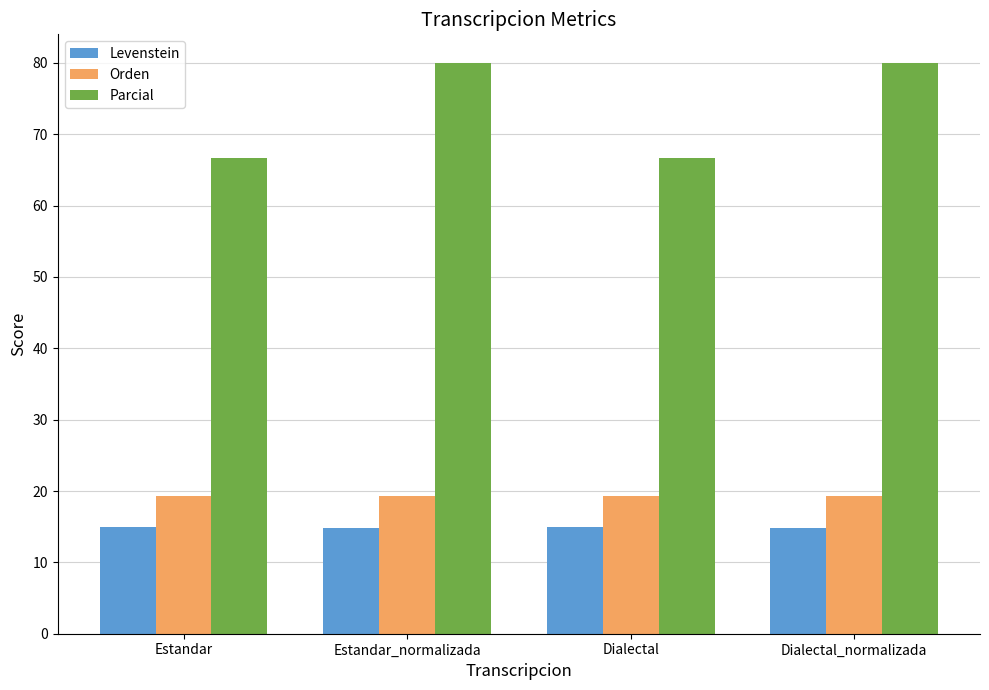

The Orden series shows 34.2 at Dialectal. True or false?

False